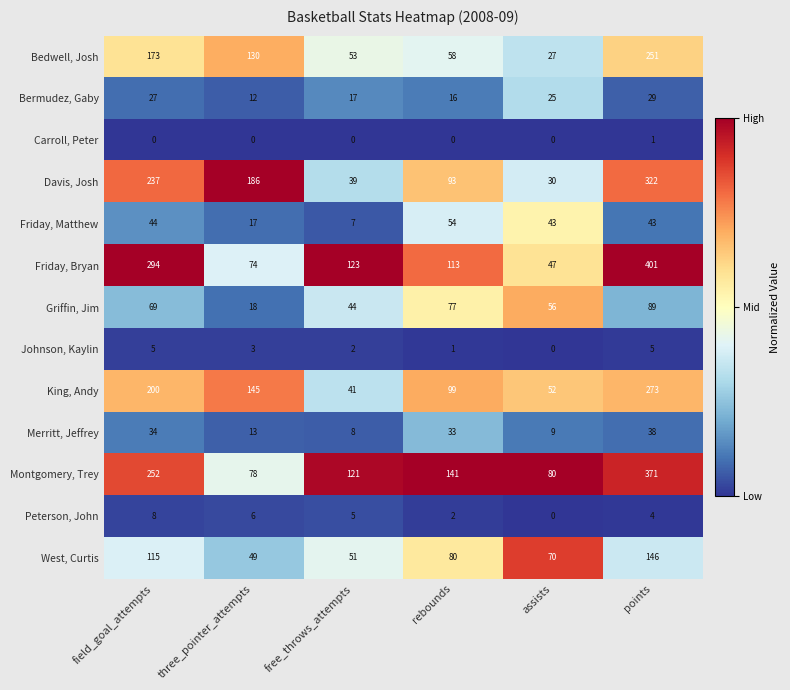

Which category has the highest value in the Griffin, Jim series?

points